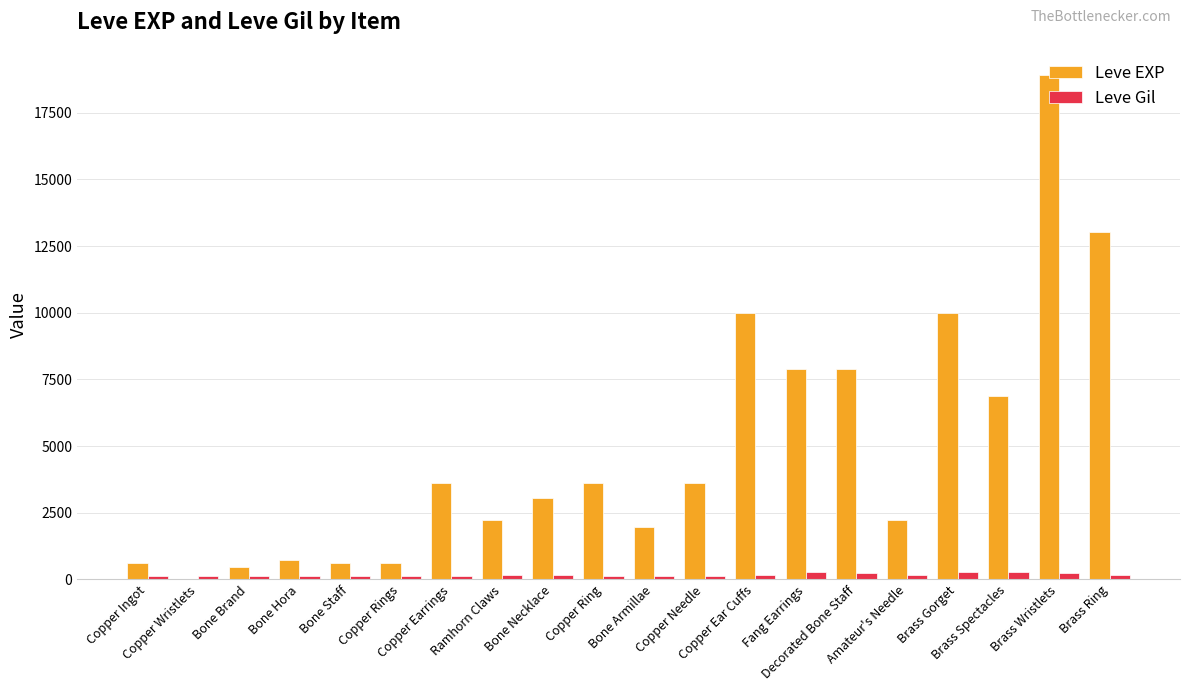

What is the maximum value for Leve EXP?

18910